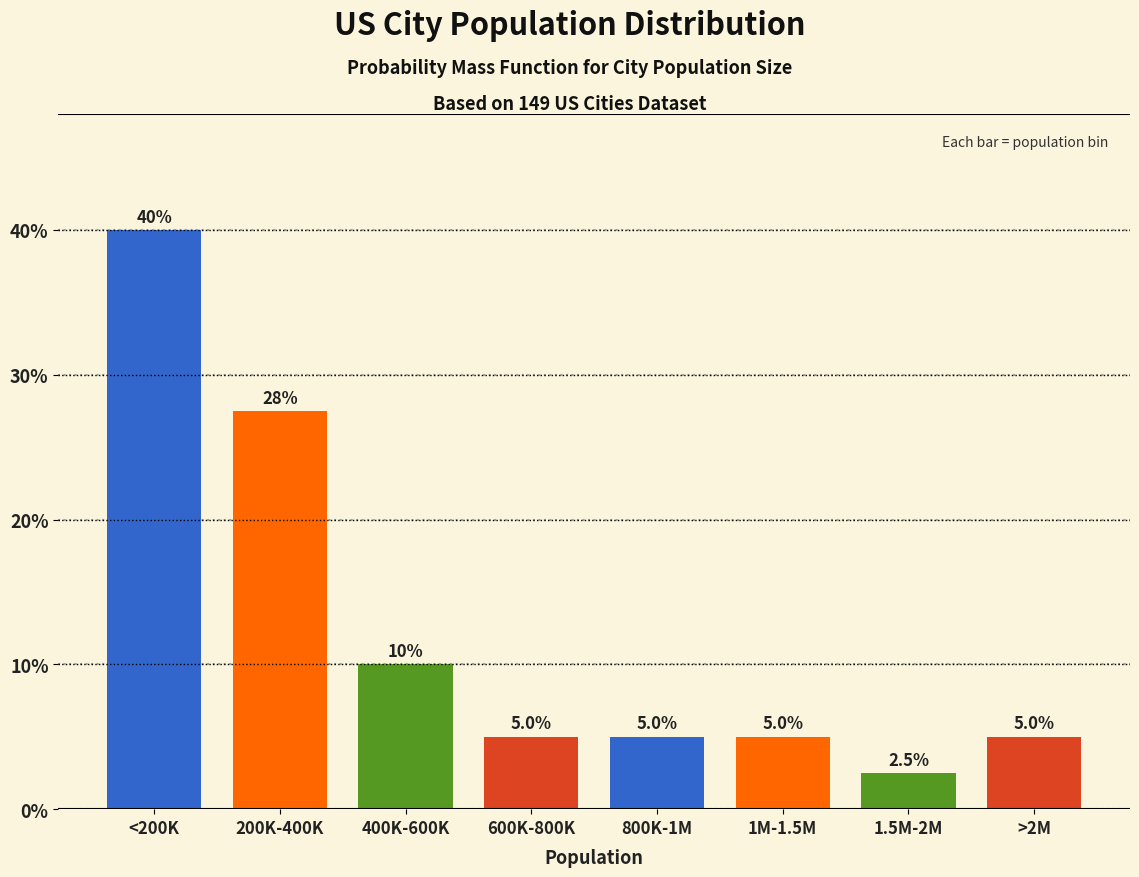

Reading right to left, extract all data points from this chart.

5.0	2.5	5.0	5.0	5.0	10.0	27.5	40.0